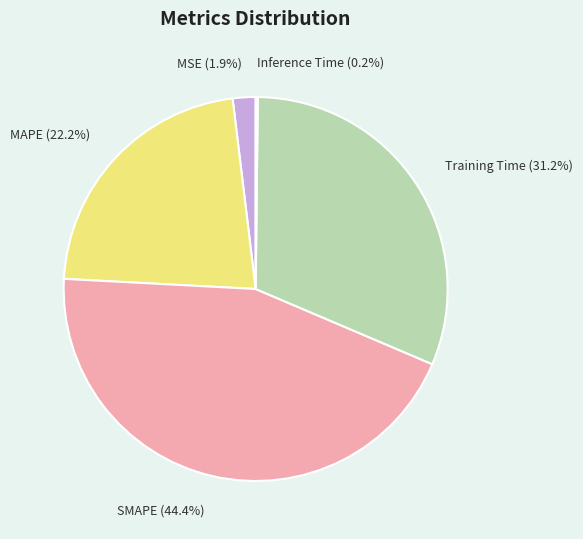

Is the sum of MSE and Training Time greater than half?

No